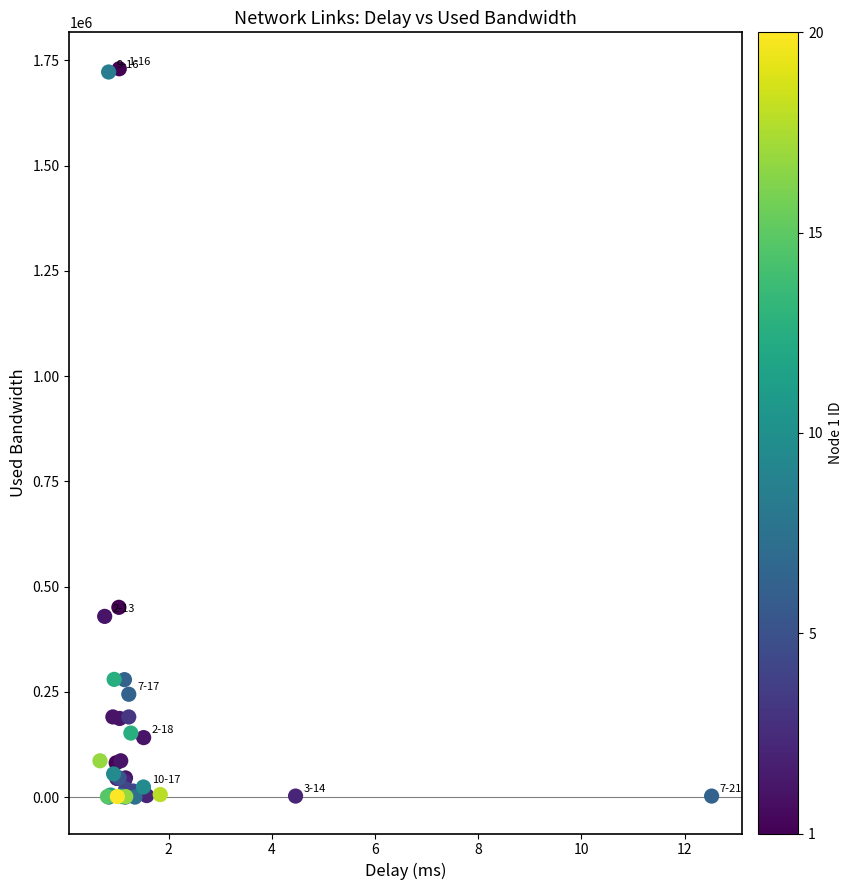

What Y value in the scatter plot is closest to 865132?

450941.6